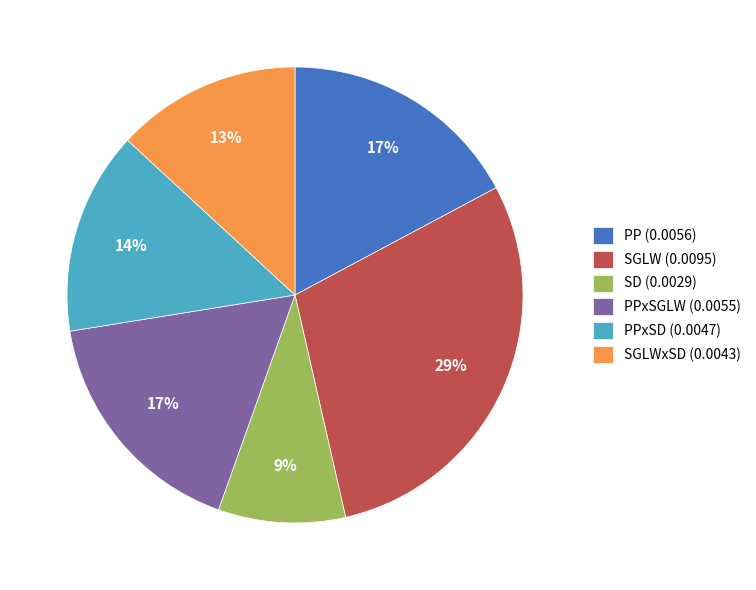

To the nearest percent, what is the difference between the largest and smallest slice percentages?

20%